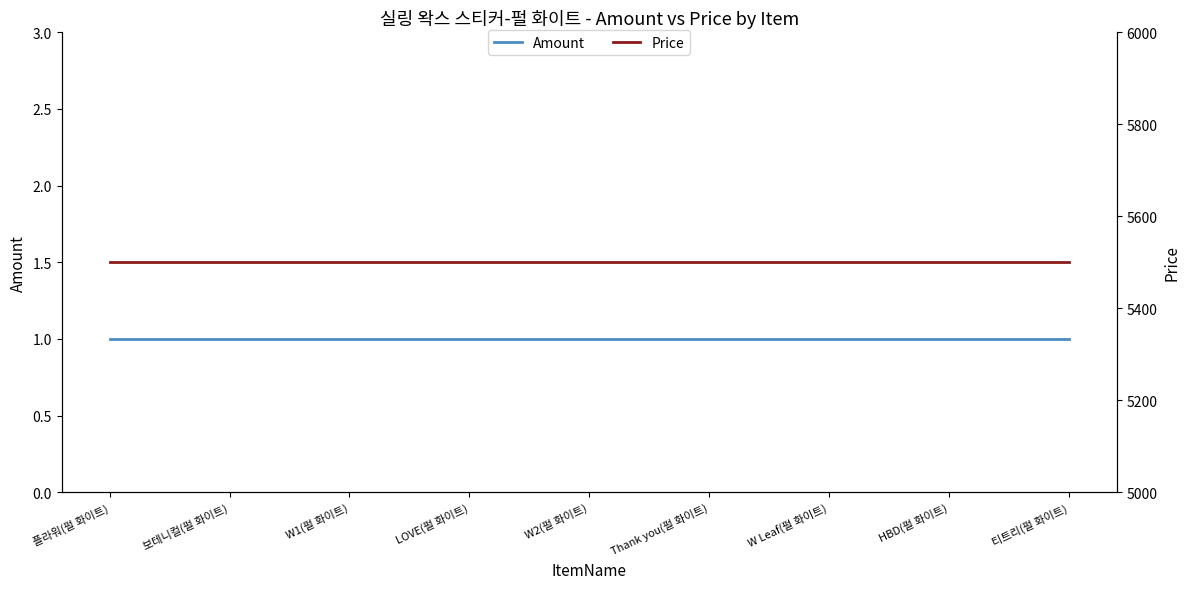

Which category has the highest value in the Amount series?

플라워(펄 화이트)